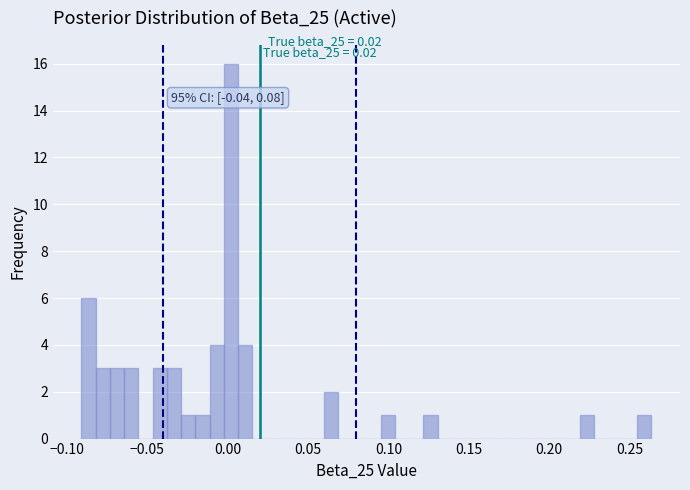

Around what value on the x-axis is the tallest bar? Give the approximate position of its centre, as read against the axis.

0.000